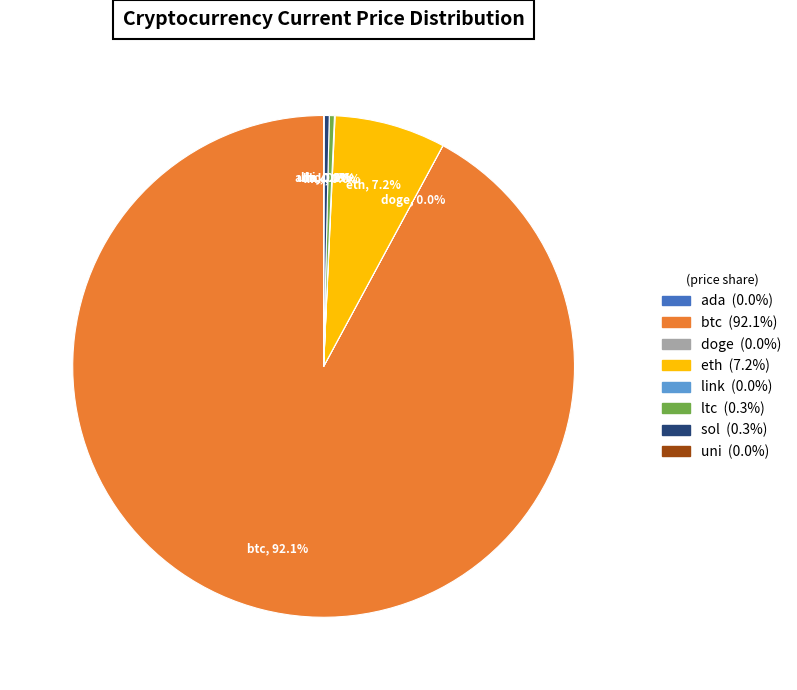

Does any single category account for the majority?

Yes